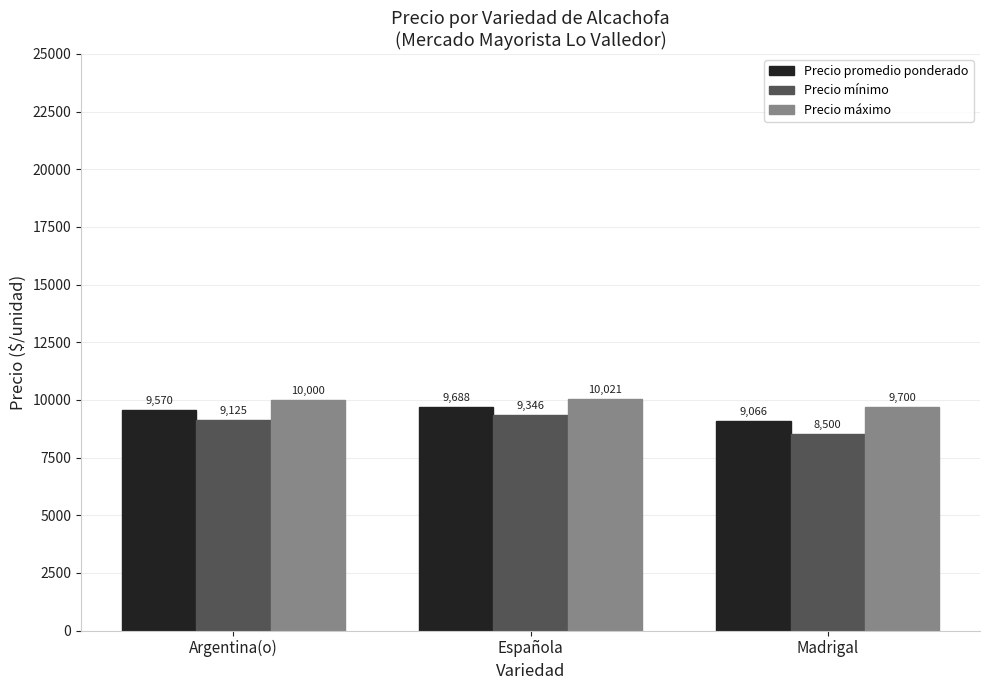

Where is Precio máximo nearest to the value 9860?

Argentina(o)